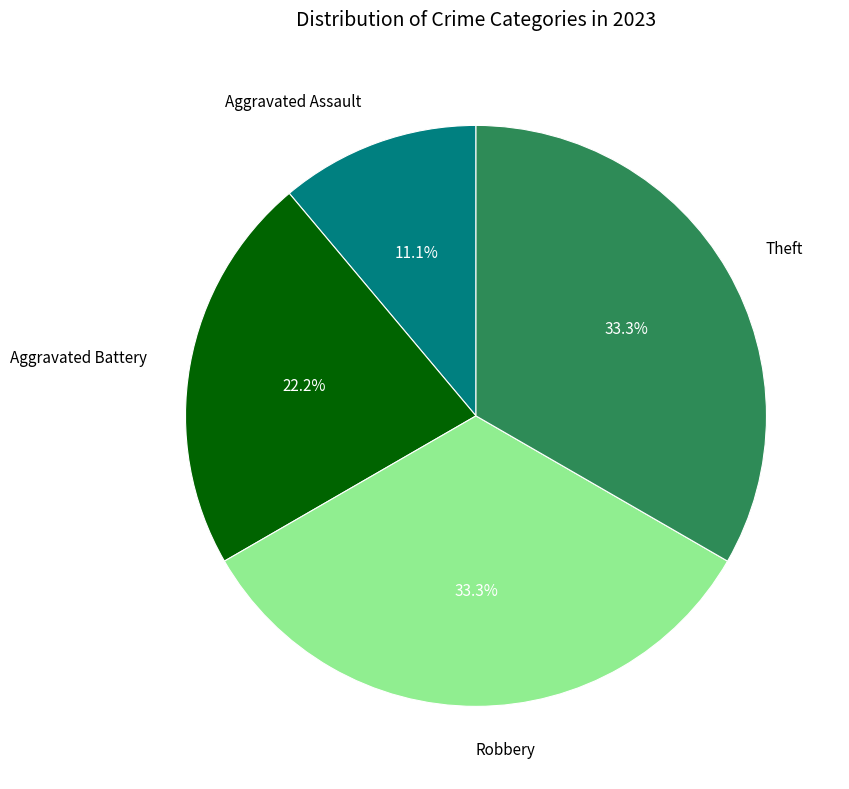

Does Robbery represent more than half of the total?

No